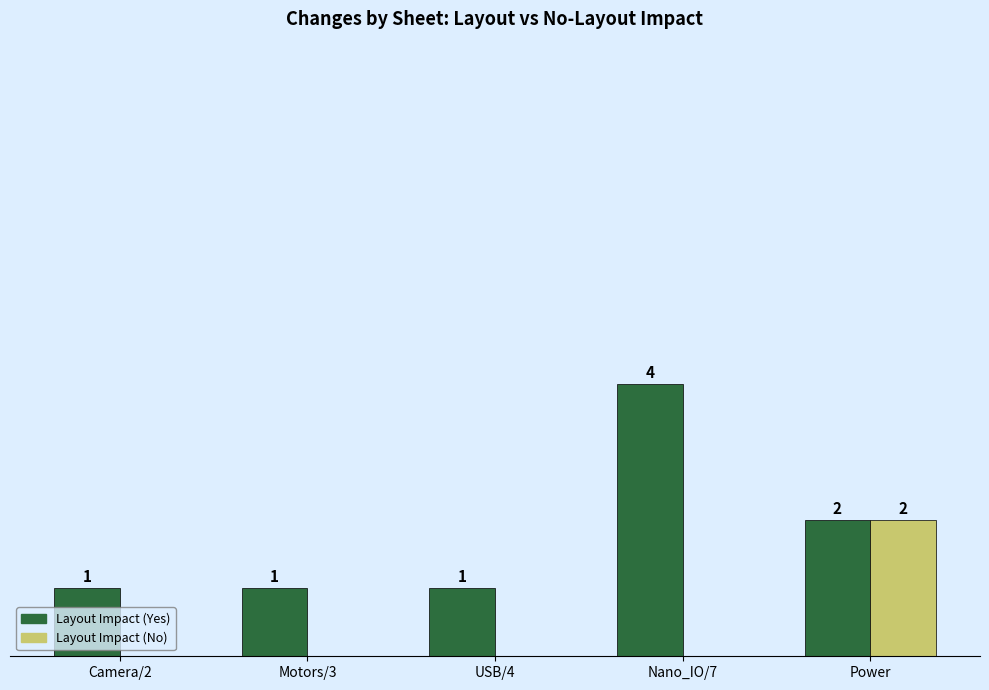

Between Camera/2 and Nano_IO/7, which series saw the biggest shift?

Layout Impact (Yes)